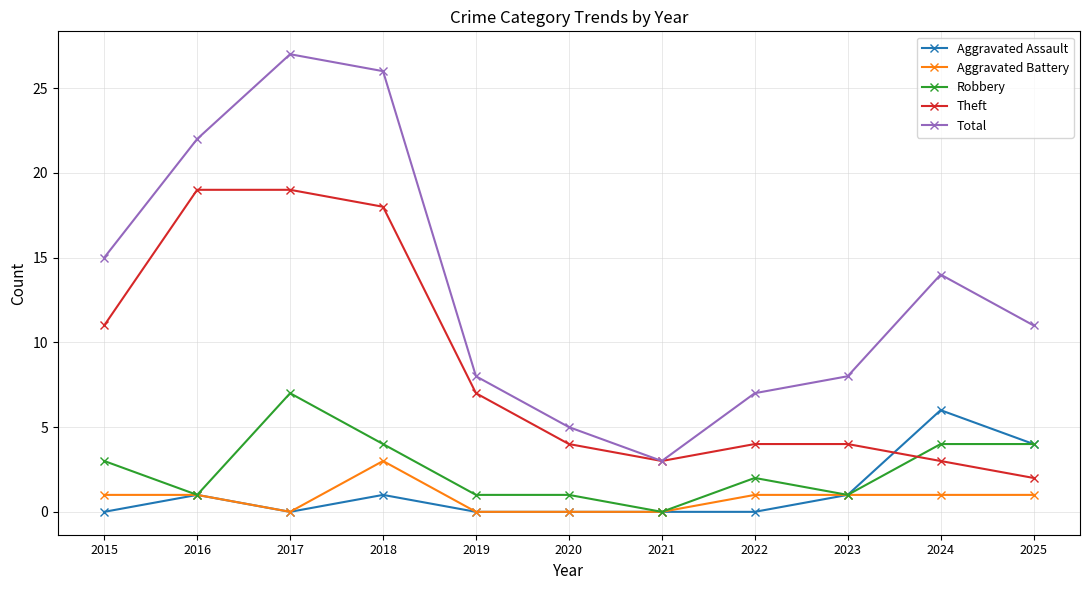

How many interior local valleys does the Theft series have?

1